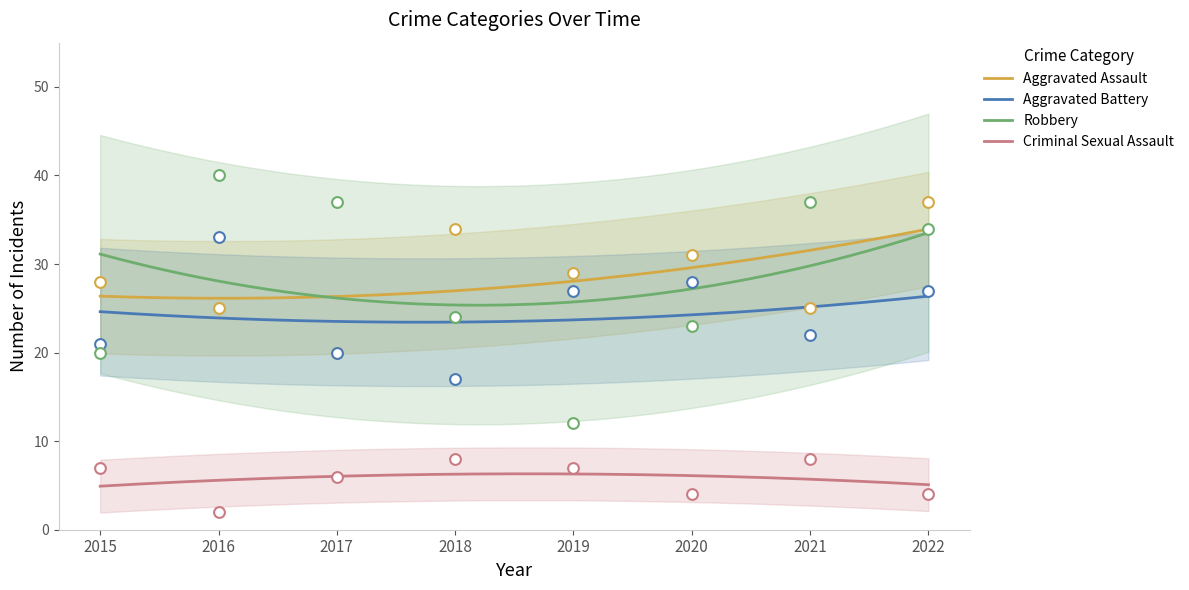

At which category is the sum across all series the highest?

2022